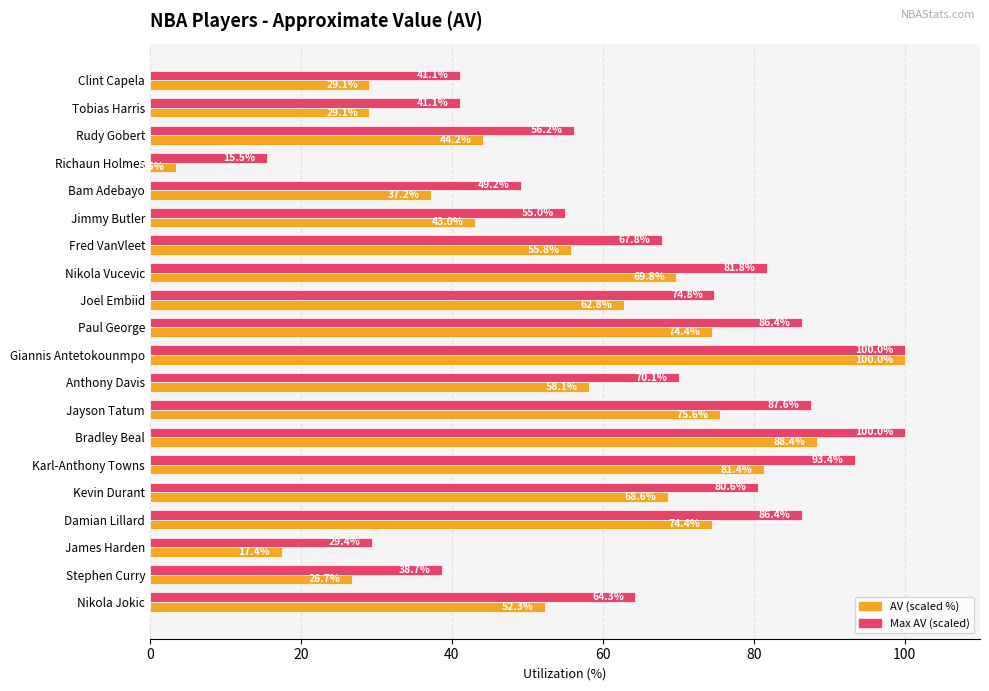

What is the maximum value for AV (scaled %)?

100.0